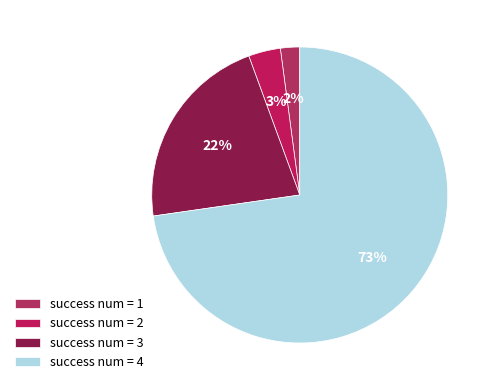

Does any single category account for the majority?

Yes